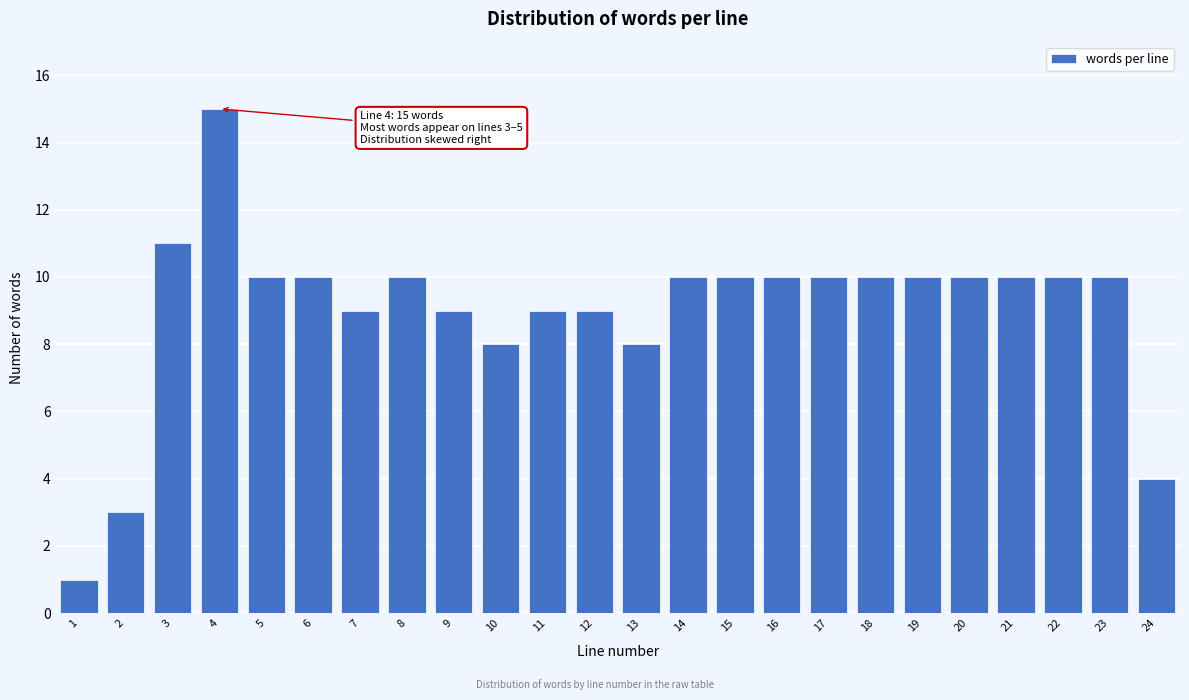

Reading left to right, transcribe all the data shown in this chart.

1	3	11	15	10	10	9	10	9	8	9	9	8	10	10	10	10	10	10	10	10	10	10	4